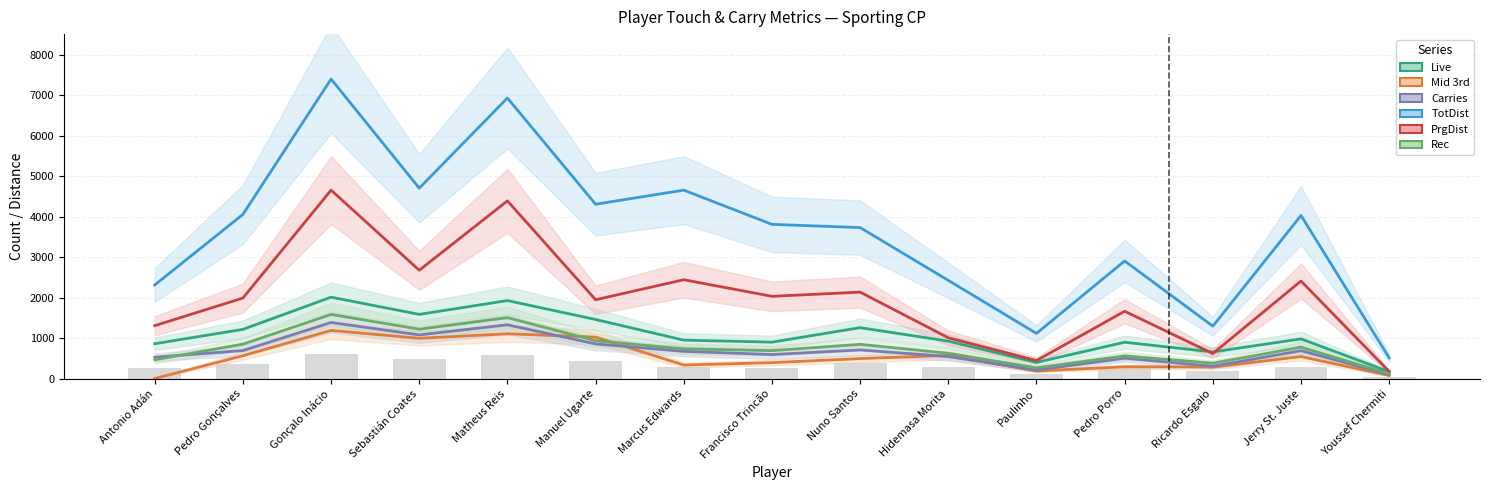

What is the difference between the Mid 3rd values at Antonio Adán and Manuel Ugarte?

1023